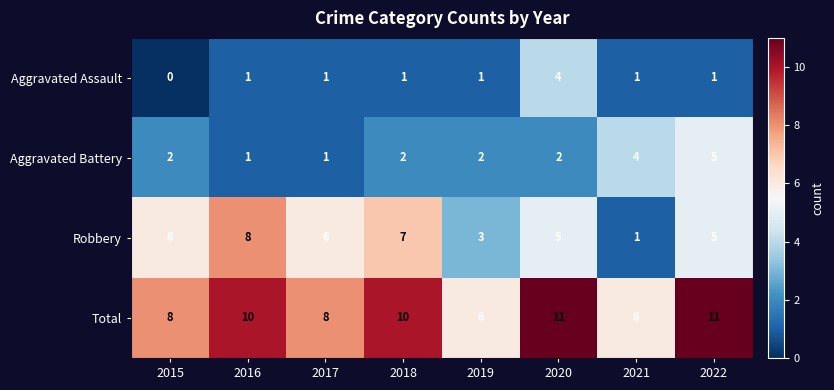

What is the average value of the Total series?

9